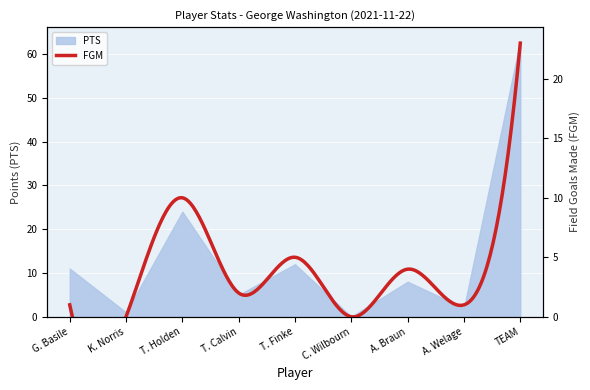

At which label does the data first exceed 8?

G. Basile